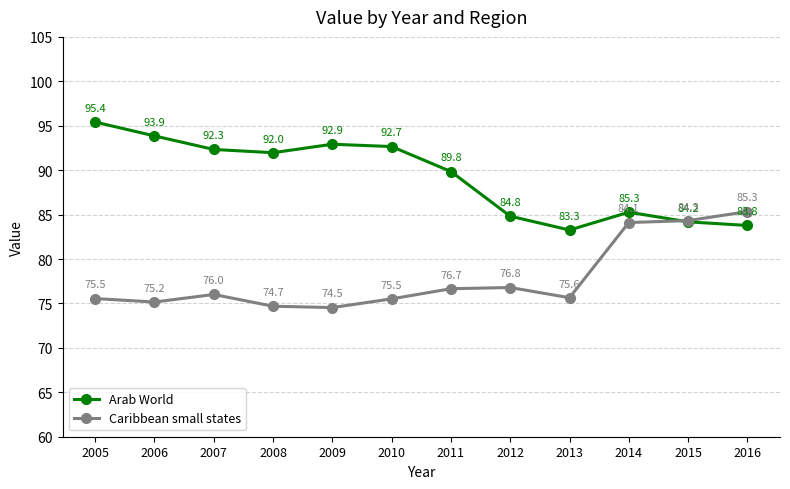

Is it true that Caribbean small states equals 111.2 at 2011?

False